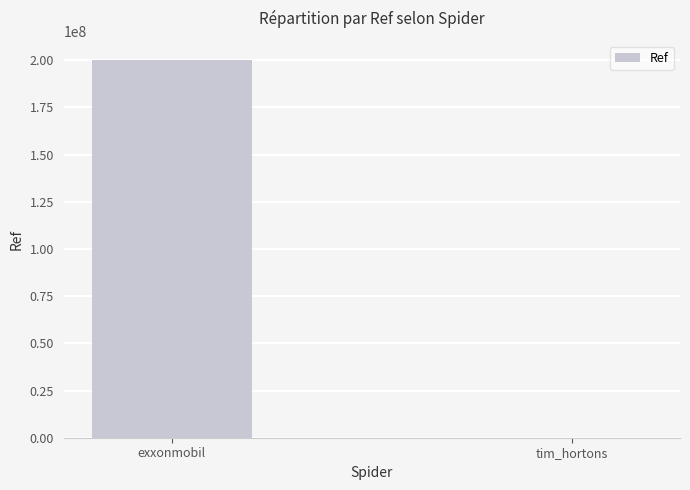

Between tim_hortons and exxonmobil, which is larger?

exxonmobil